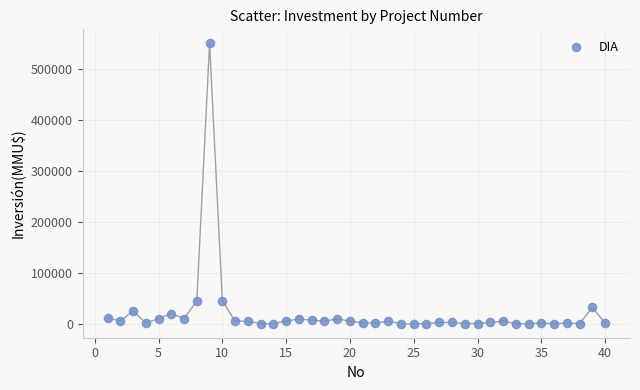

What is the range of Y values (max minus min)?

550000